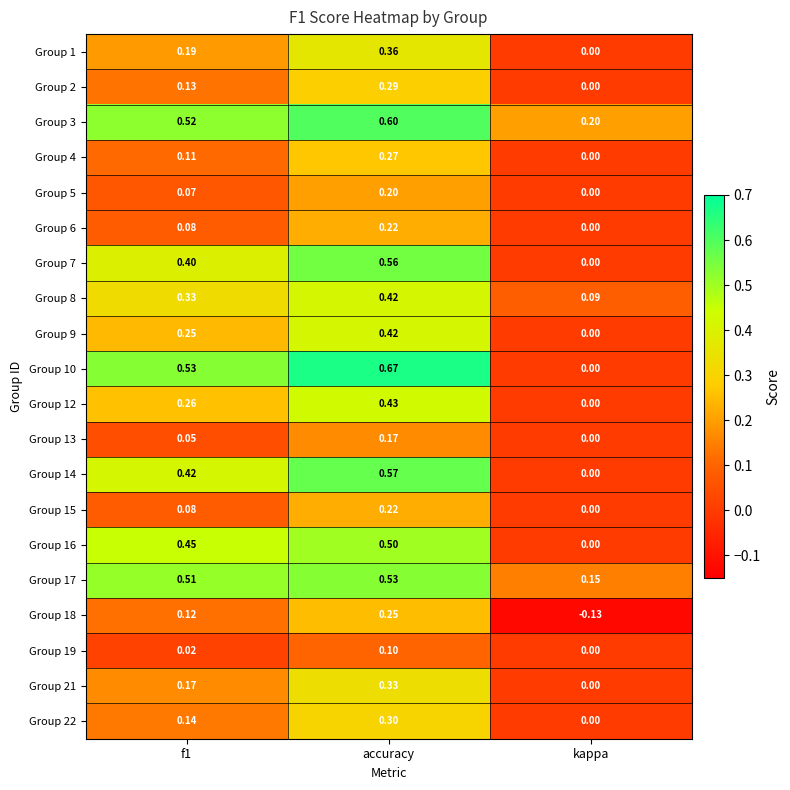

At which category is the sum across all series the highest?

accuracy